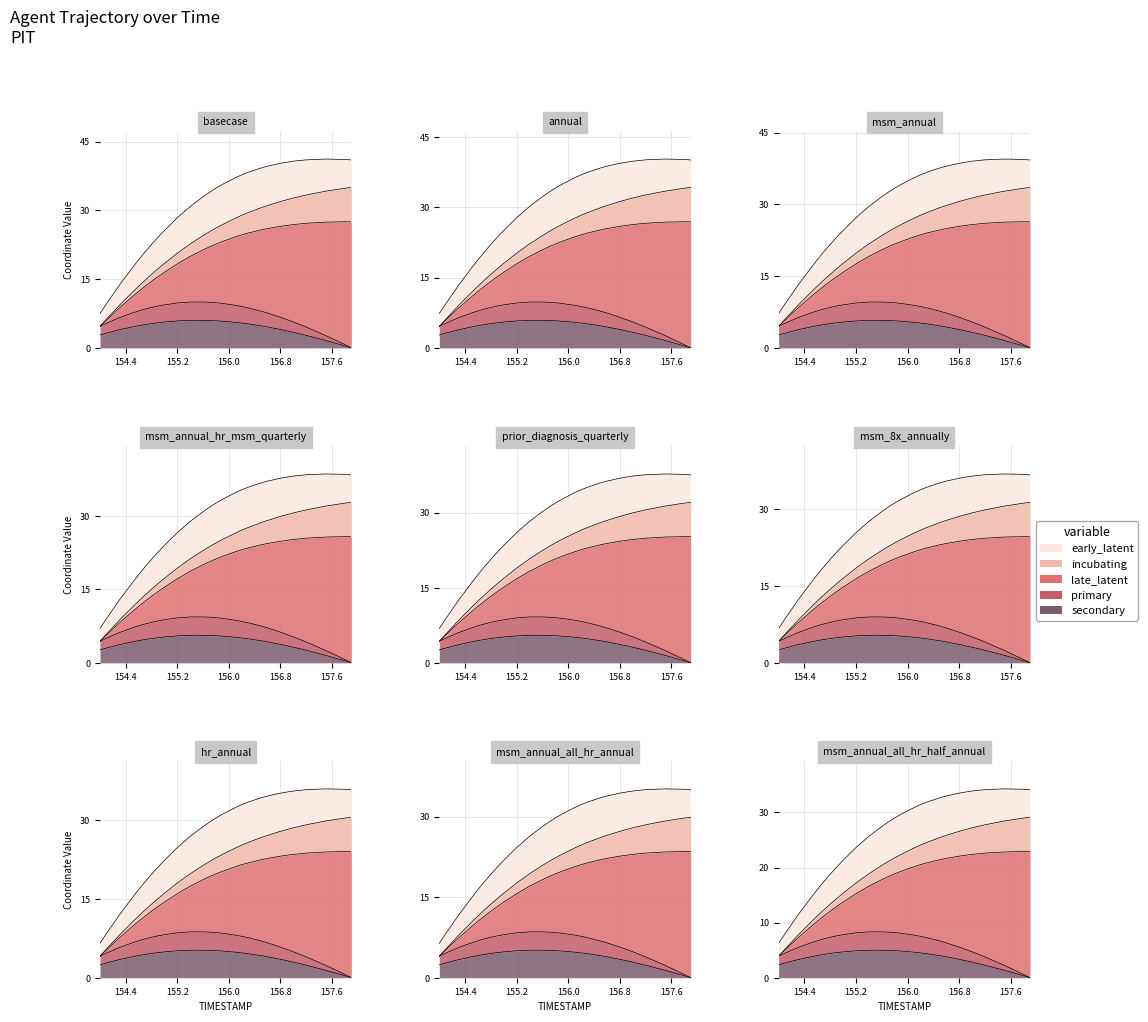

Does the chart have visible grid lines?

Yes